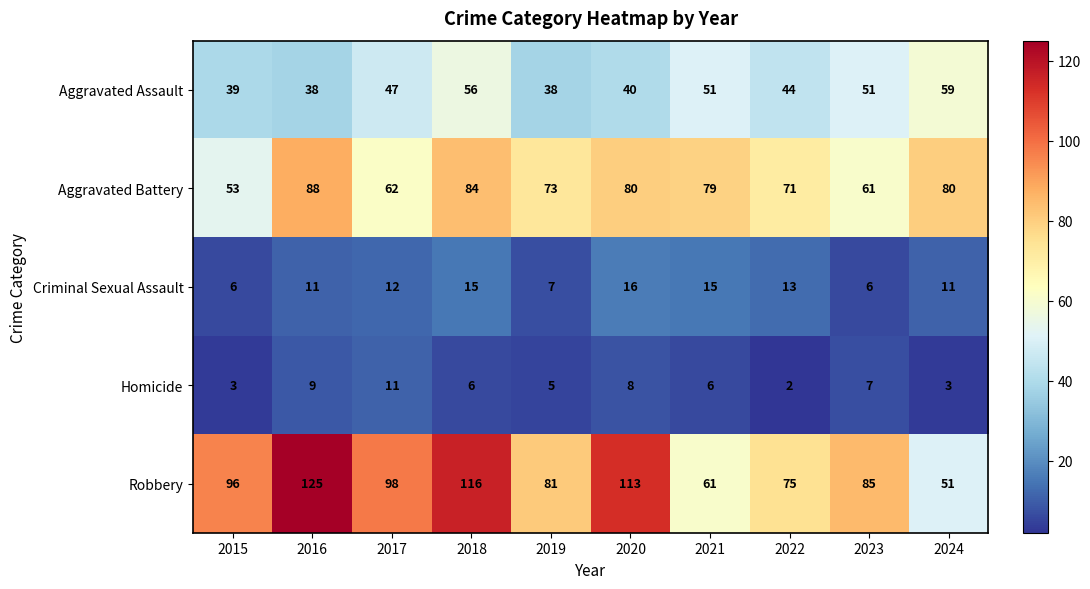

What is the difference between the highest and lowest values at 2015?

93